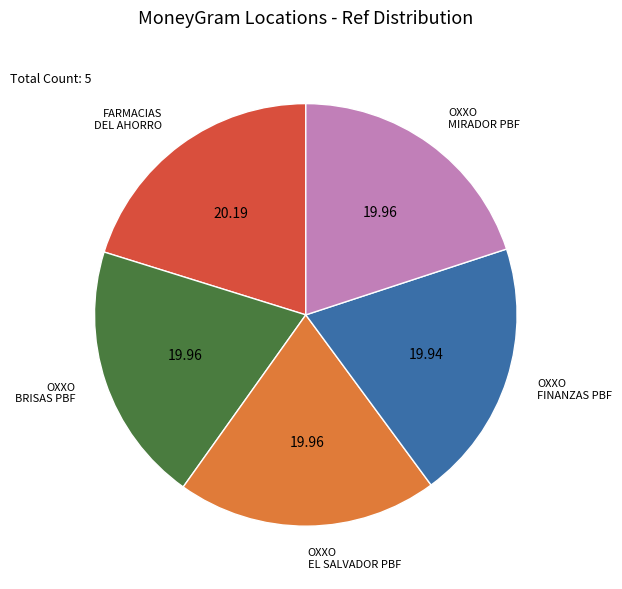

Does any single category account for the majority?

No